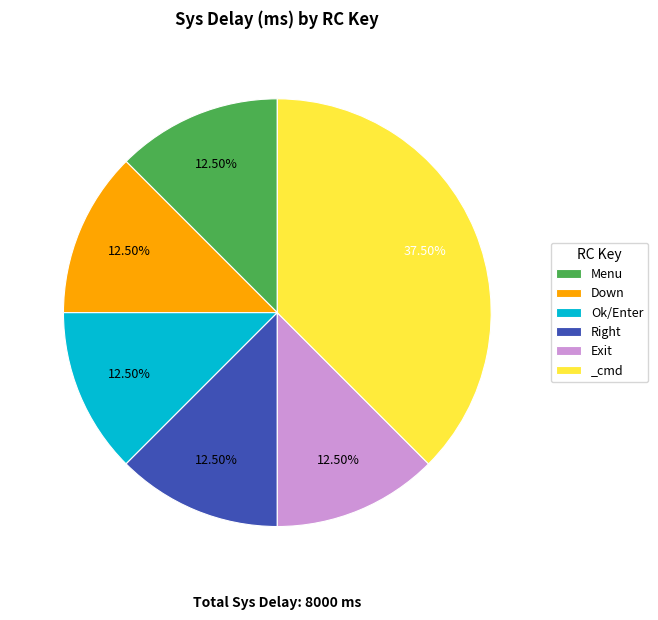

How many slices are in this pie chart?

6